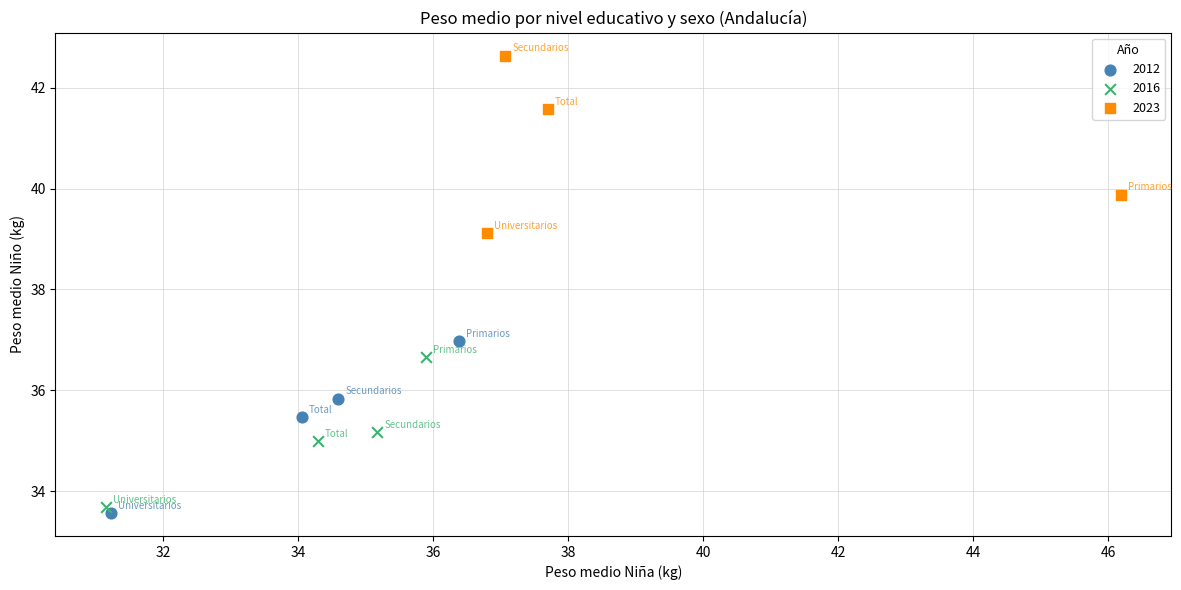

Which series contains the highest Y value?

2023